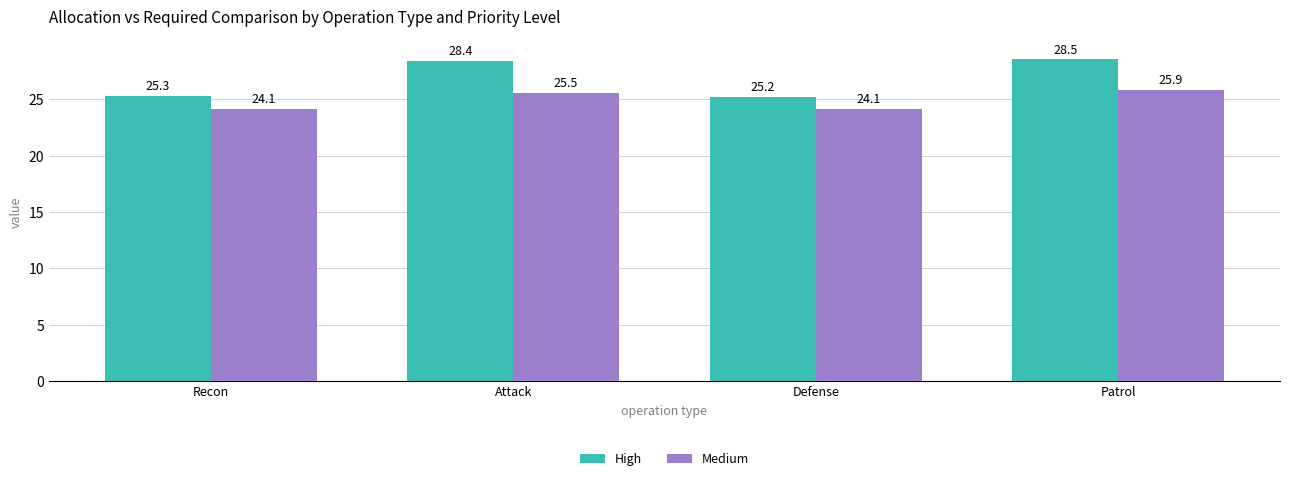

Which series has the largest total across all categories?

High